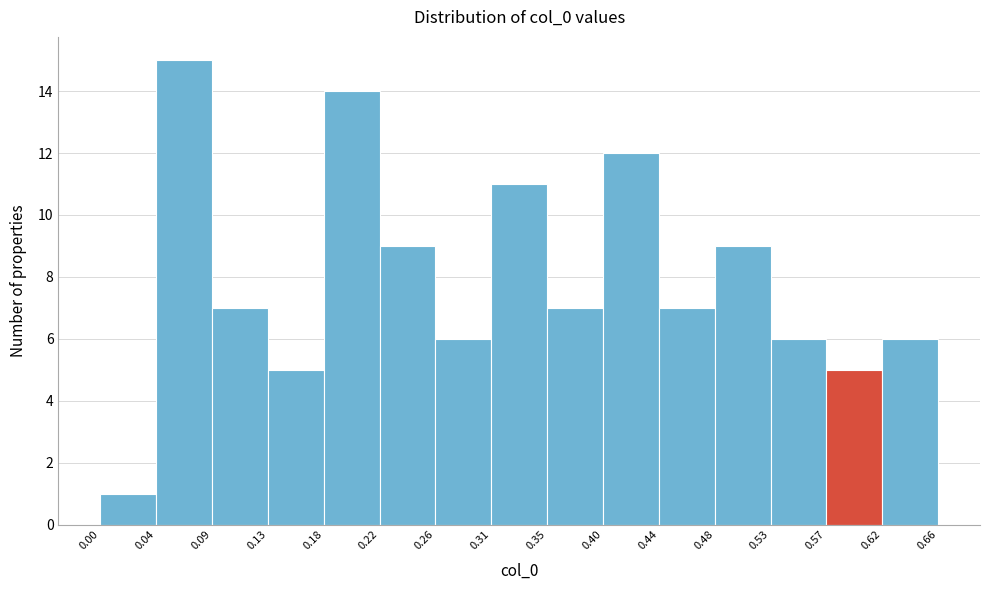

How tall is the bar that spans 0.35 to 0.40 on the x-axis? The values are not printed on the chart, so give them approximately, as read against the axis.

7